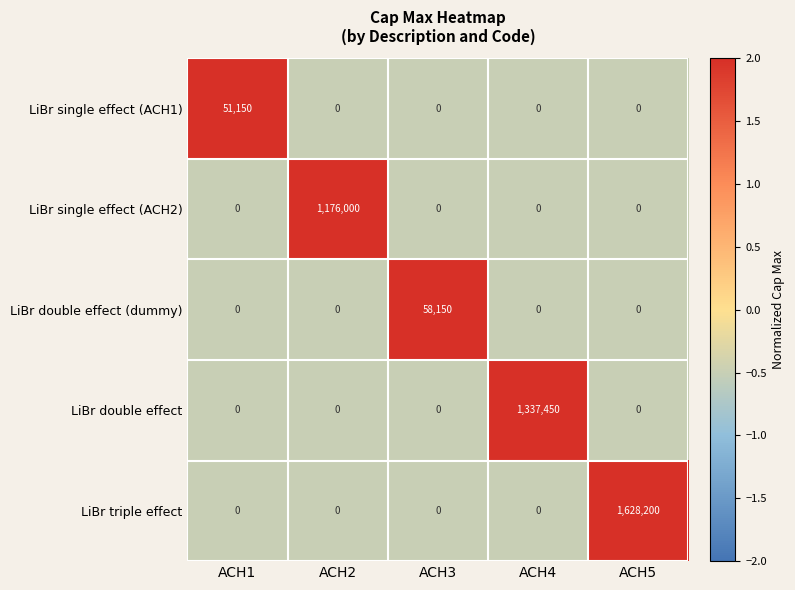

What is the smallest value displayed?

0